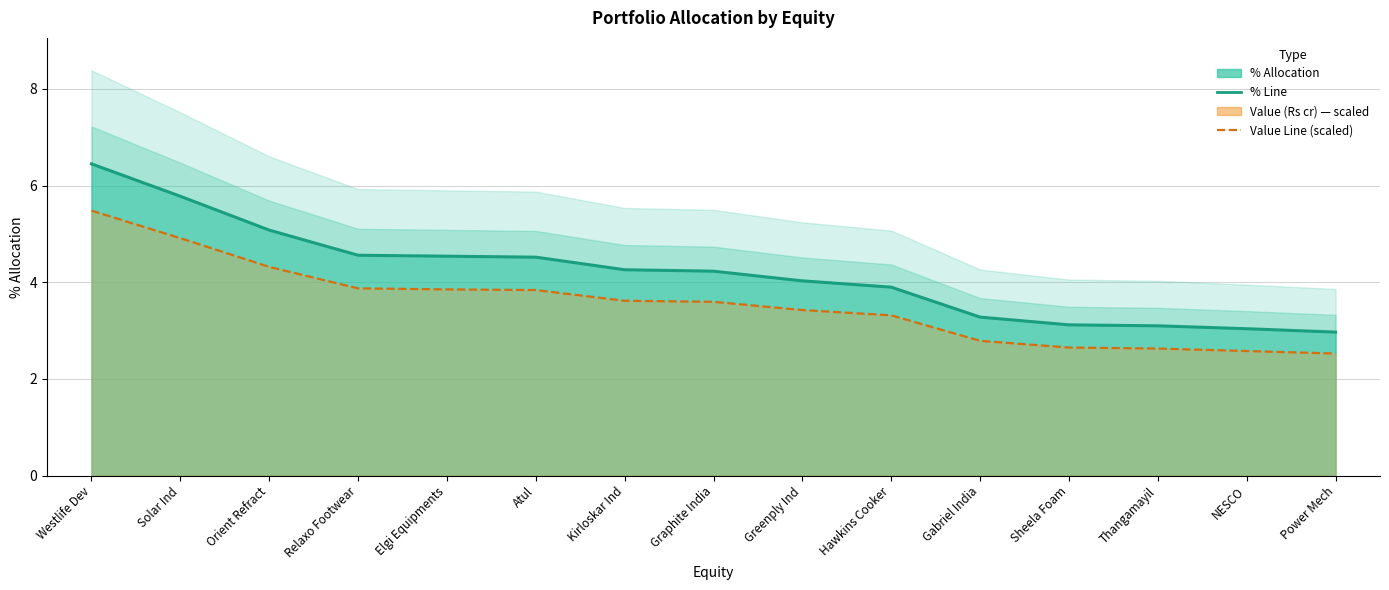

What is the difference between the % Line values at Sheela Foam and Graphite India?

1.1